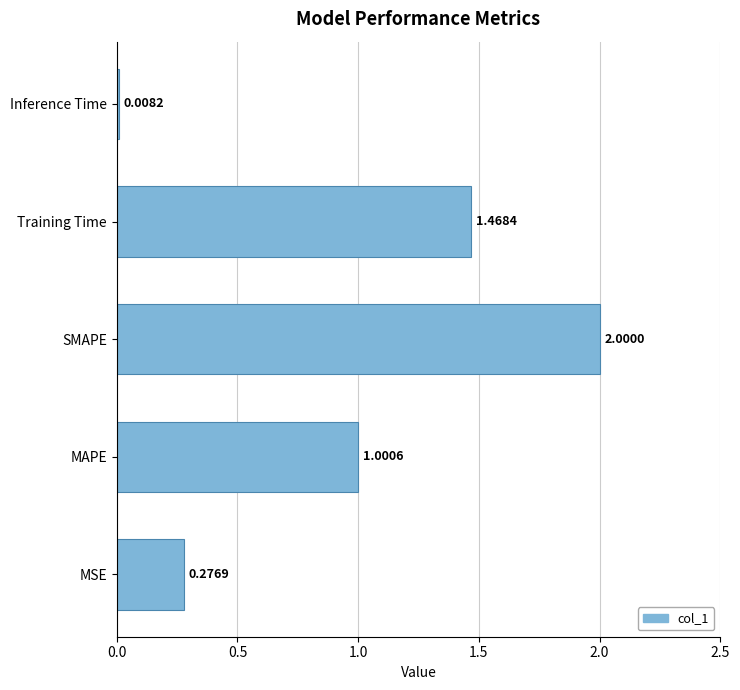

Rank the categories by value from highest to lowest.

SMAPE, Training Time, MAPE, MSE, Inference Time